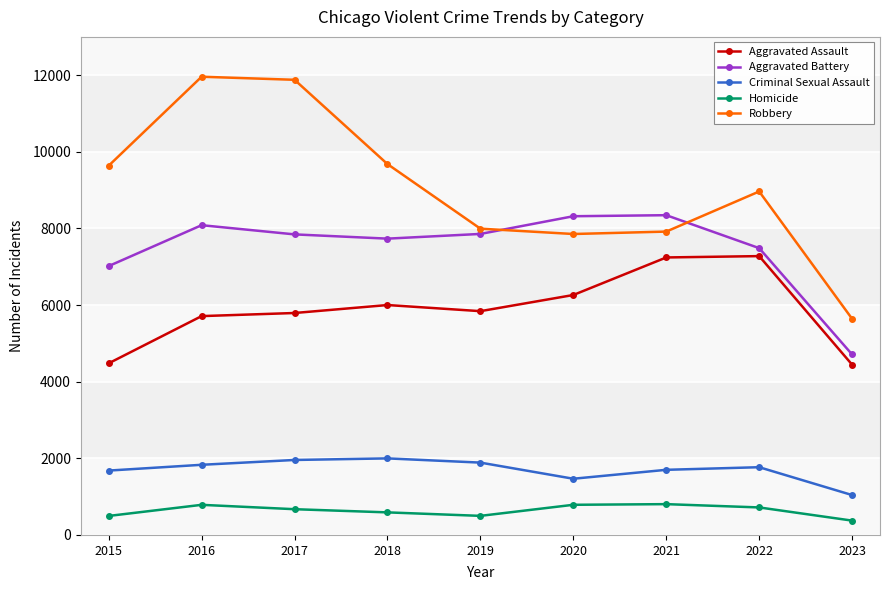

How many data points does each series have?

9